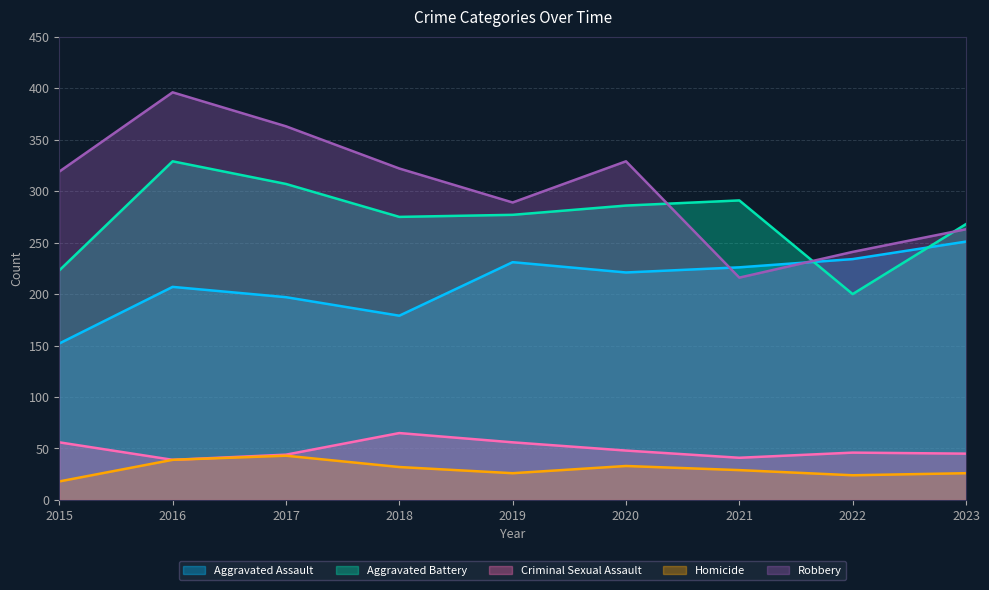

What is the difference between the highest and lowest values at 2021?

262